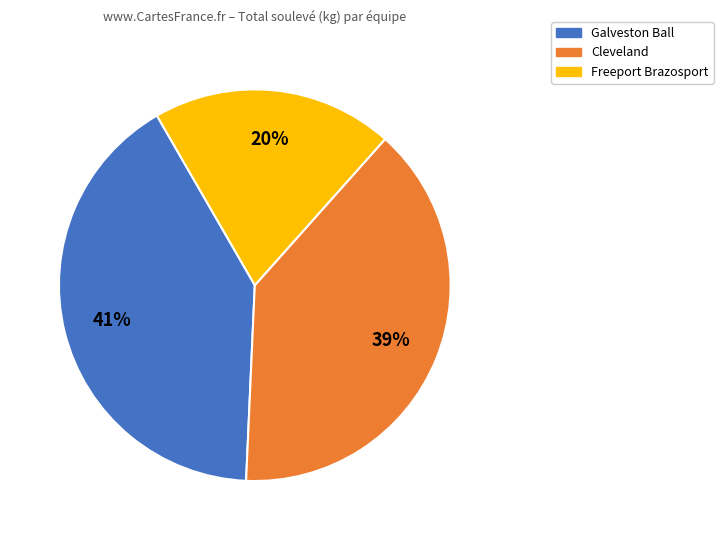

Does any single category account for the majority?

No